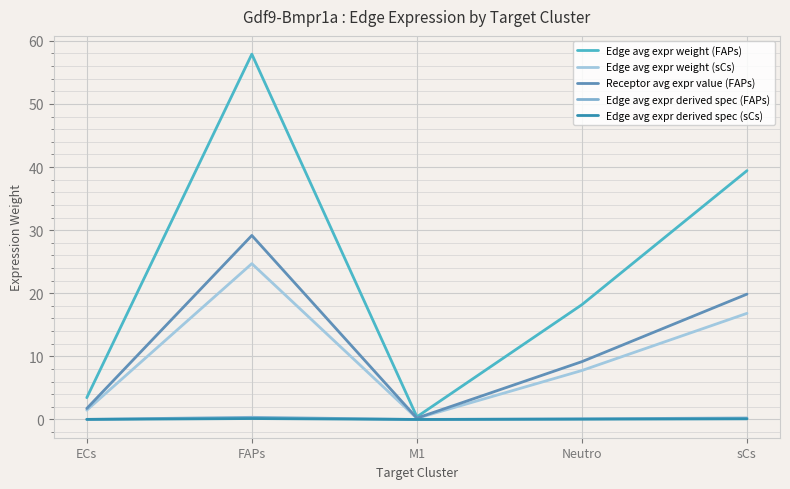

What is the maximum value shown in the chart?

57.9